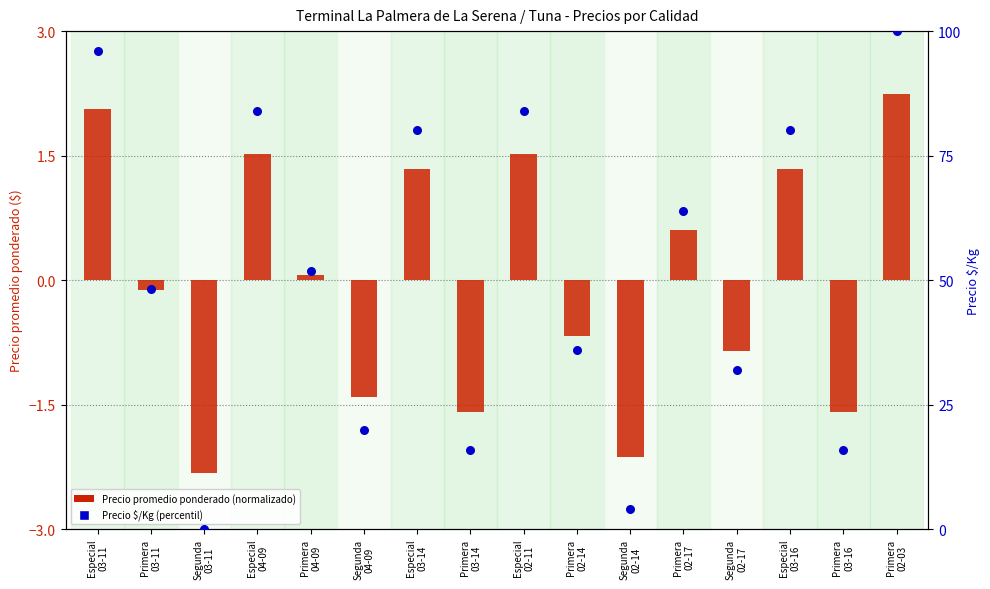

Is the value of Precio $/Kg (percentil) at Especial
03-14 greater than the value of Precio promedio ponderado (normalizado) at Especial
03-11?

Yes